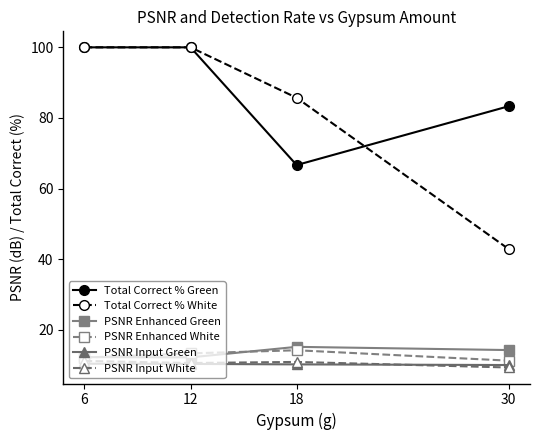

What is the total value across all series at 30?

171.1